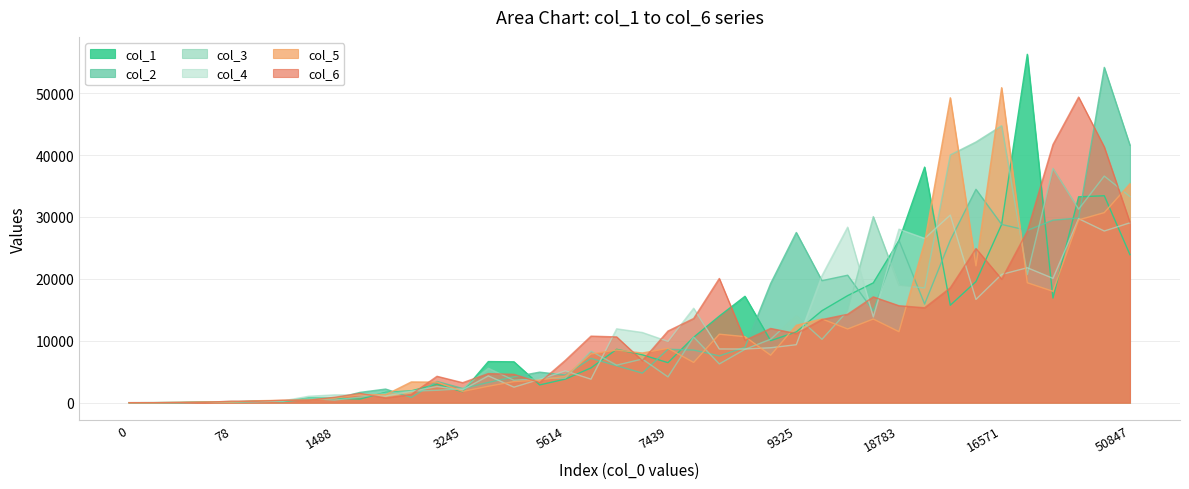

How many data points in col_1 are less than 7736?

20